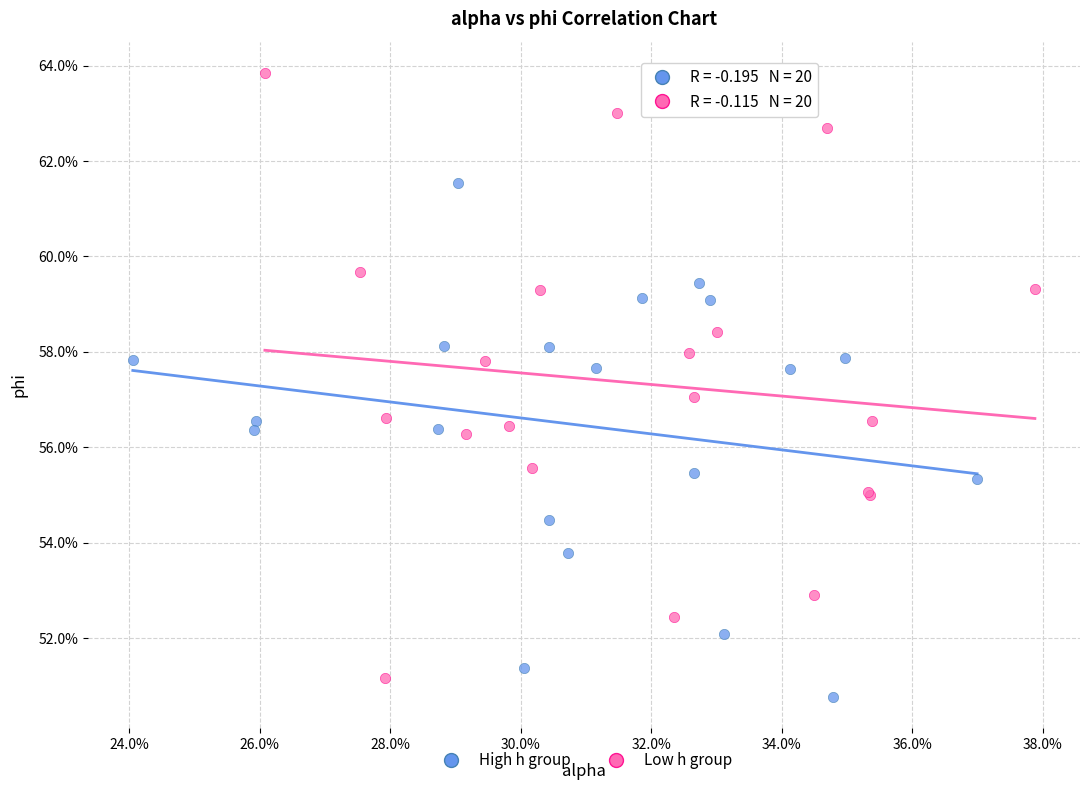

What are all the series names shown in the legend?

High h group, Low h group